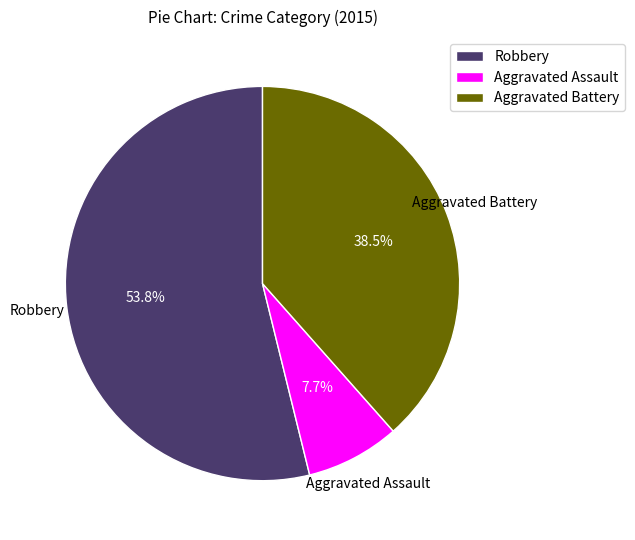

What is the majority slice?

Robbery